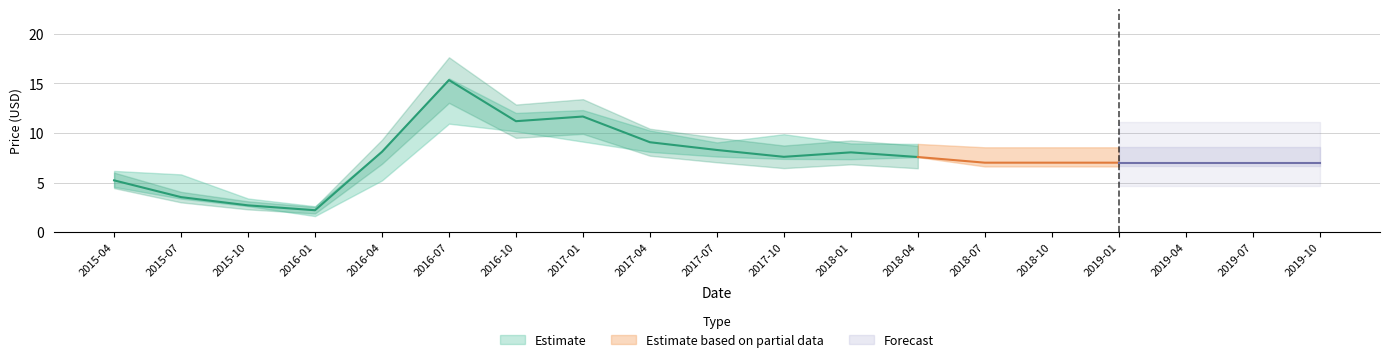

What is the smallest value displayed?

1.6